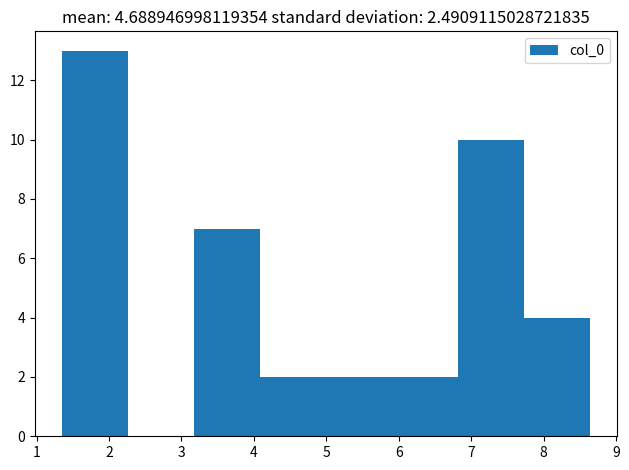

Reading left to right, list every bar in this chart as the range it spans on the x-axis followed by its height. Neither the bar edges nor the heights are printed on the chart, so give them approximately, as read against the axes.

1.3 to 2.3: 13
2.3 to 3.2: 0
3.2 to 4.1: 7
4.1 to 5.0: 2
5.0 to 5.9: 2
5.9 to 6.8: 2
6.8 to 7.7: 10
7.7 to 8.6: 4